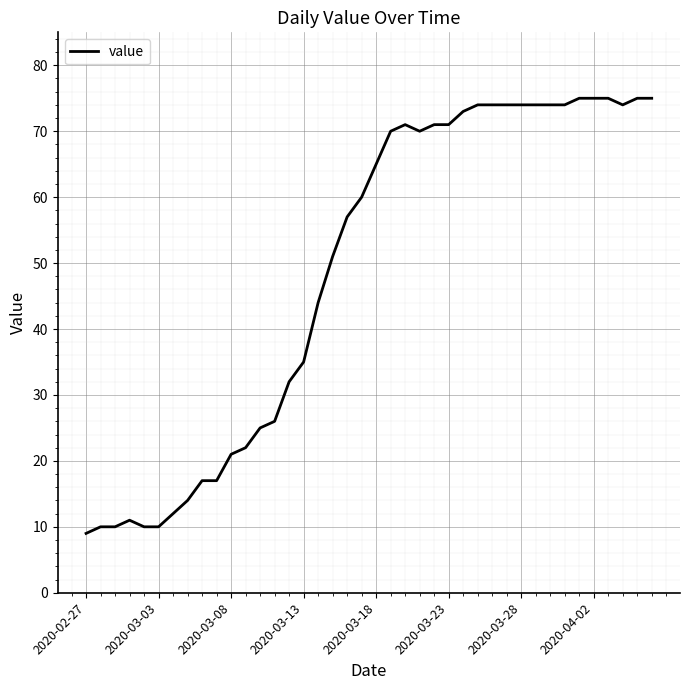

What is the minimum value shown in the chart?

9